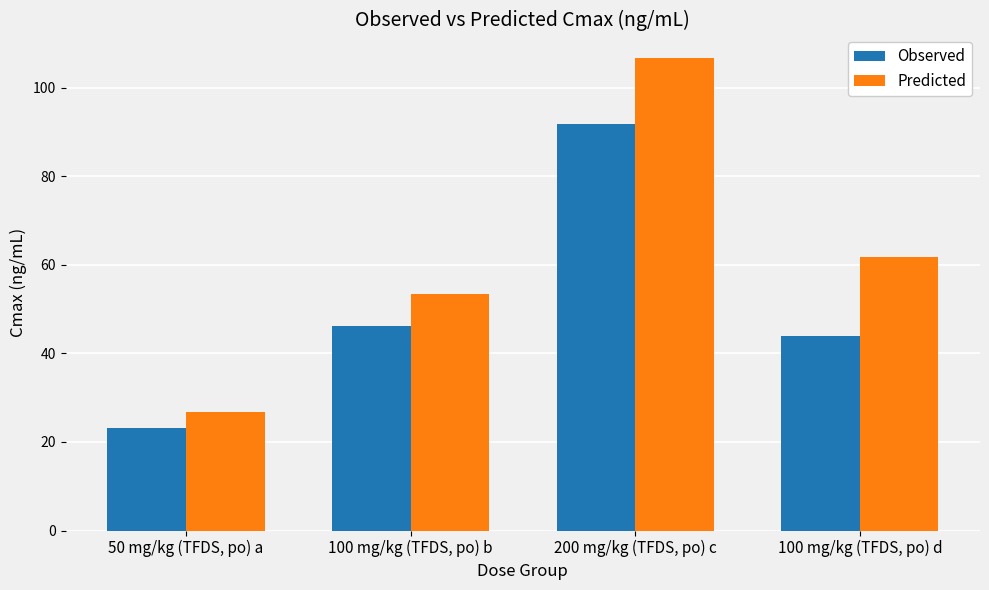

True or false: Predicted has a value of 20.2 at 100 mg/kg (TFDS, po) b.

False